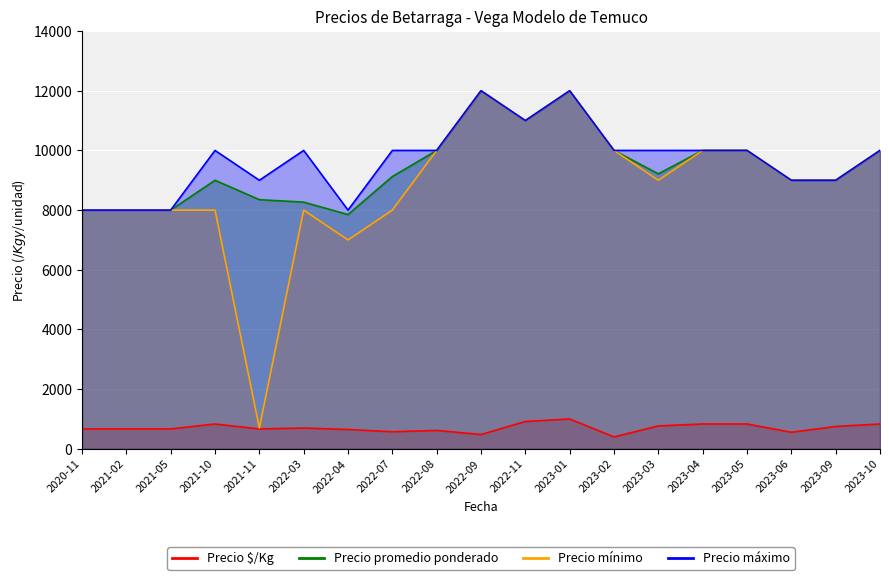

Is the value of Precio máximo at 2021-02 greater than the value of Precio mínimo at 2023-06?

No